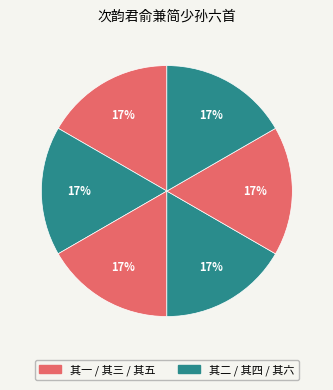

To the nearest percent, what is the average slice percentage?

17%